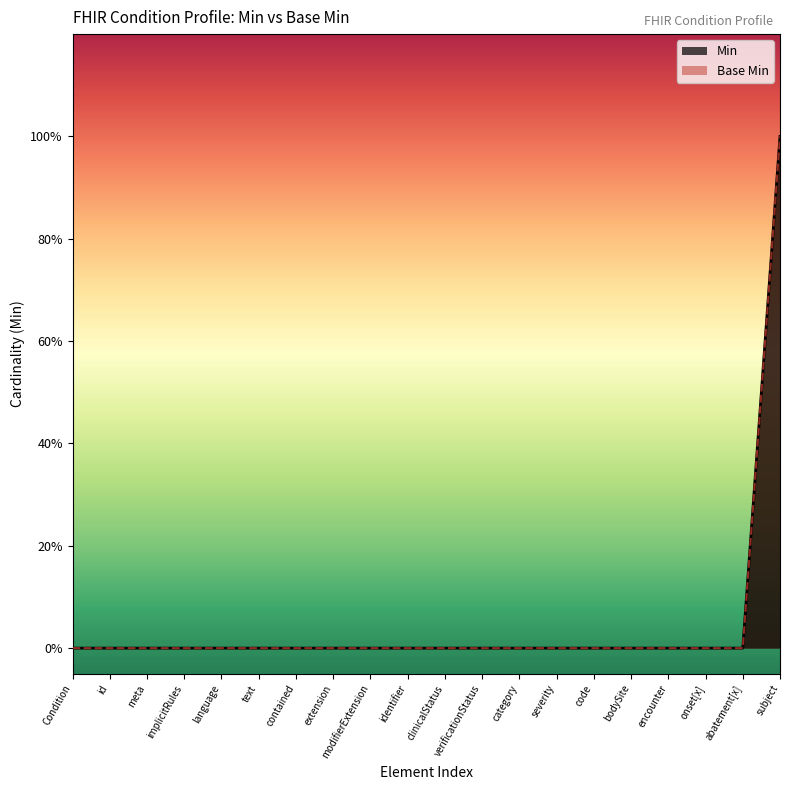

What is the label of the 16th point from the left?

bodySite